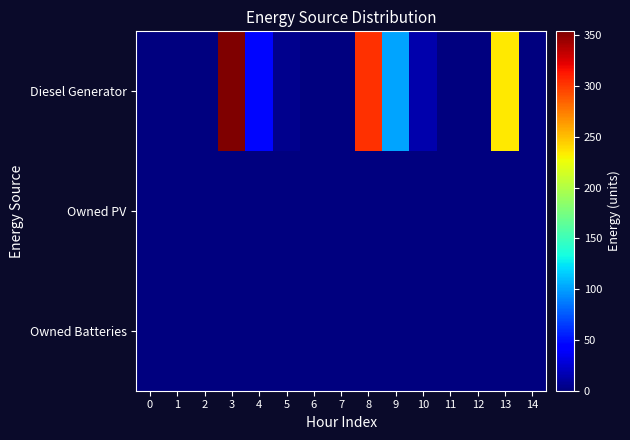

Reading left to right, what are all the values shown in this chart?

Diesel Generator: 0=0	1=0	2=0	3=354	4=46	5=5	6=0	7=0	8=303	9=102	10=15	11=0	12=0	13=235	14=1
Owned PV: 0=0	1=0	2=0	3=0	4=0	5=0	6=0	7=0	8=0	9=0	10=0	11=0	12=0	13=0	14=0
Owned Batteries: 0=0	1=0	2=0	3=0	4=0	5=0	6=0	7=0	8=0	9=0	10=0	11=0	12=0	13=0	14=0